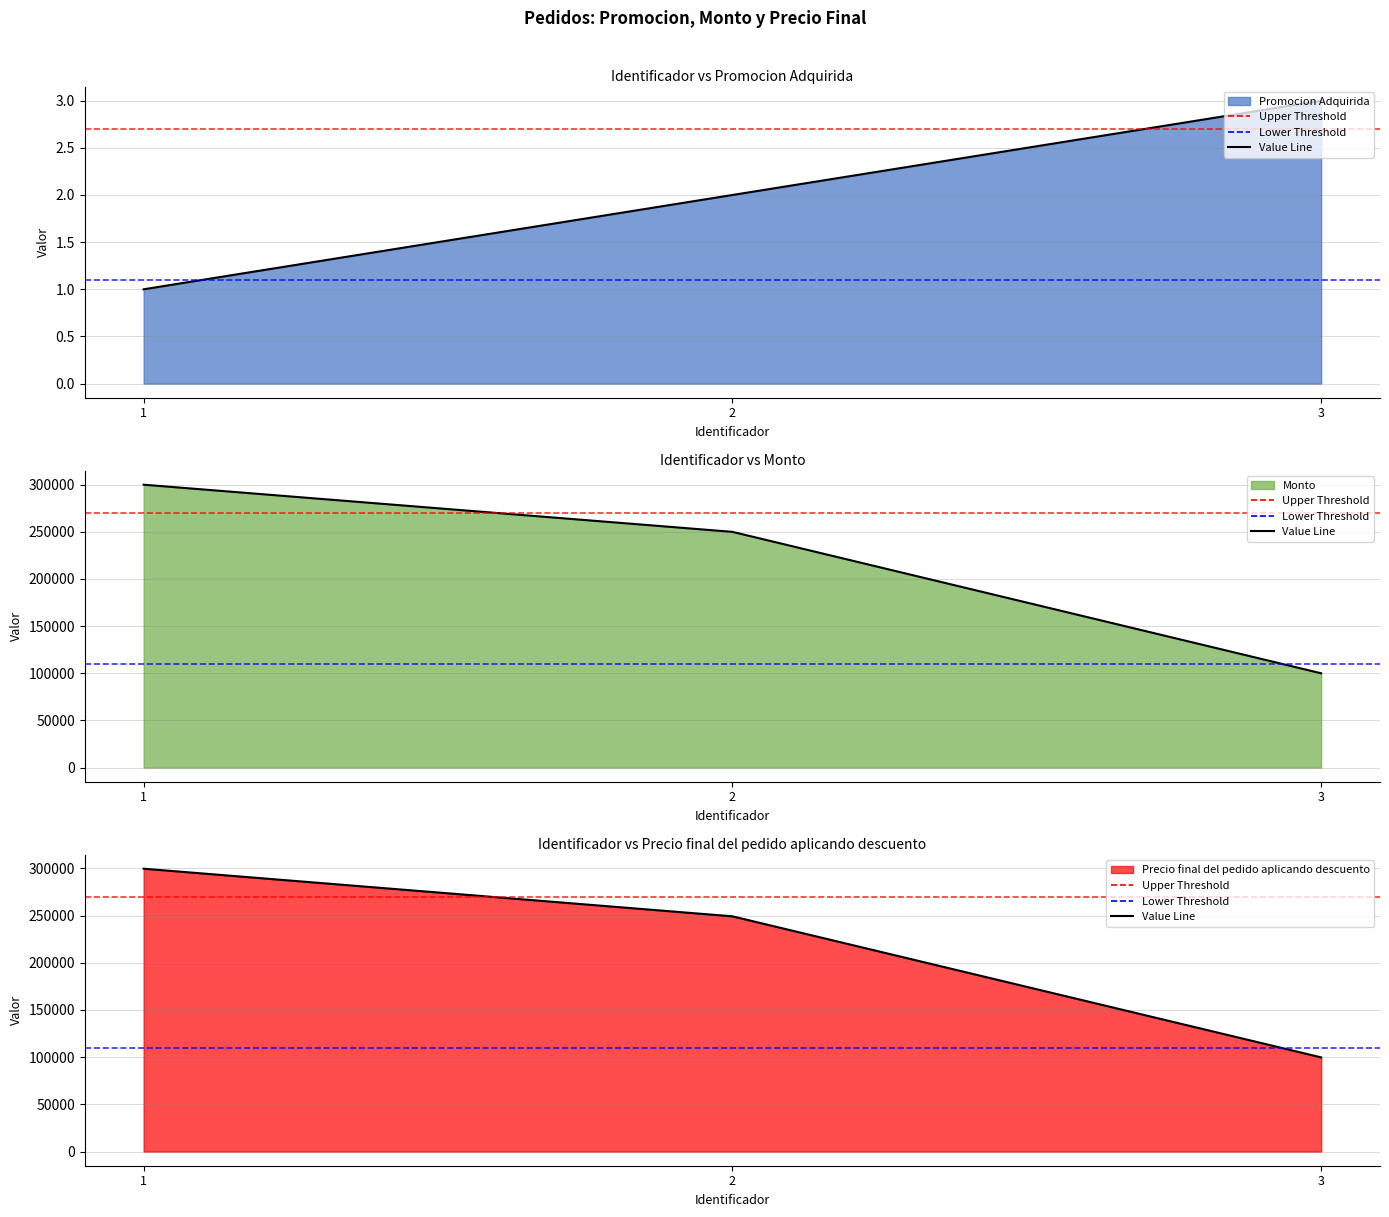

Which label corresponds to the largest value in the chart?

1